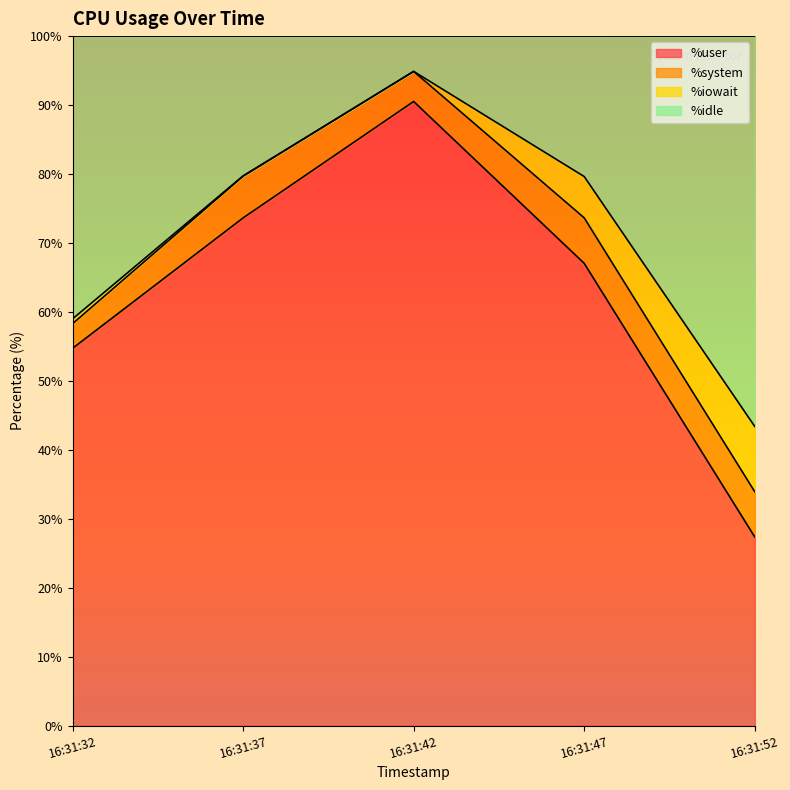

Which series has the widest spread of values?

%user